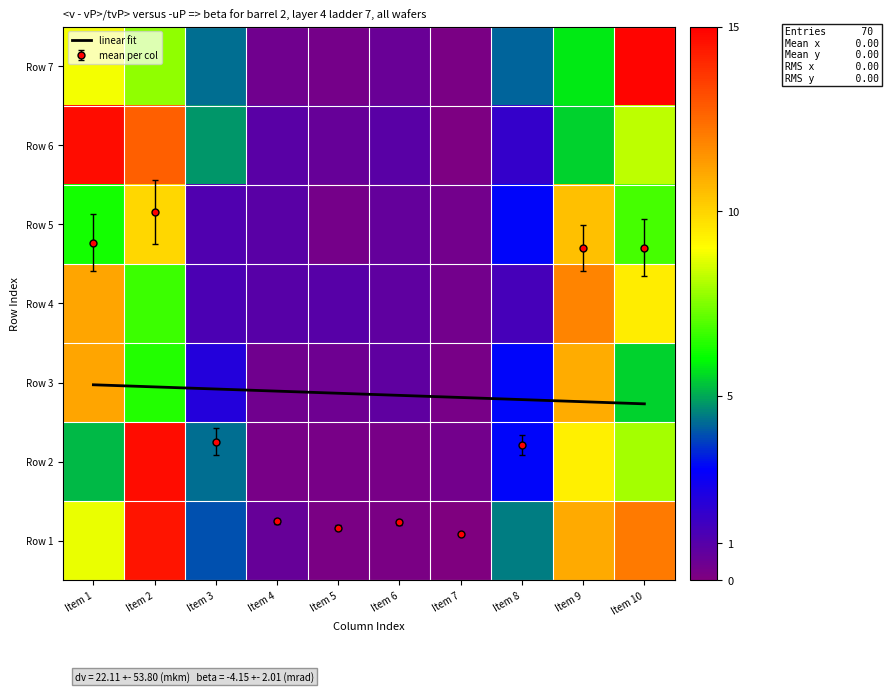

What is the lowest value of the Row 6 series?

0.1